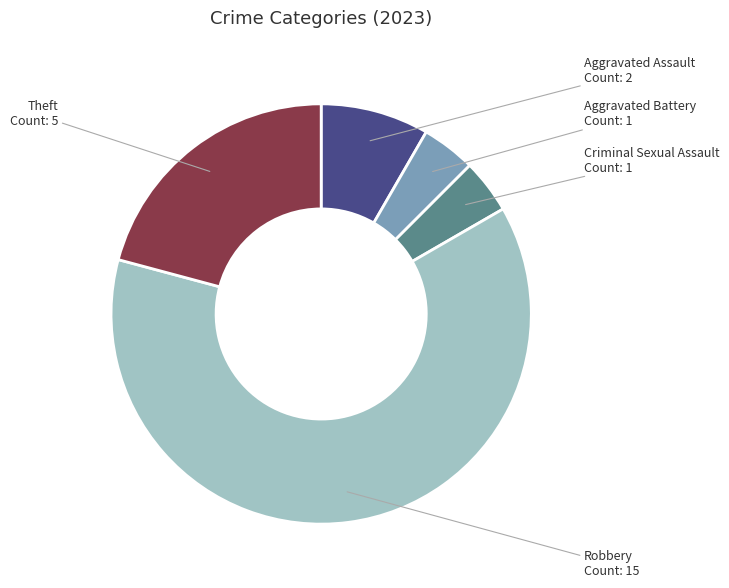

Do Theft and Robbery together represent more than half of the pie?

Yes